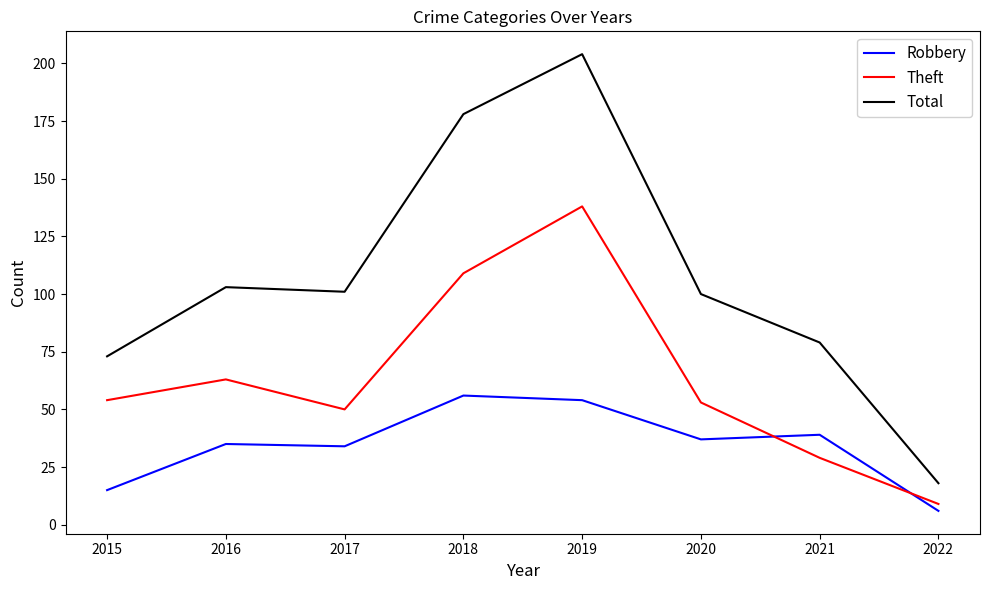

The value of Theft at 2020 is 53. True or false?

True